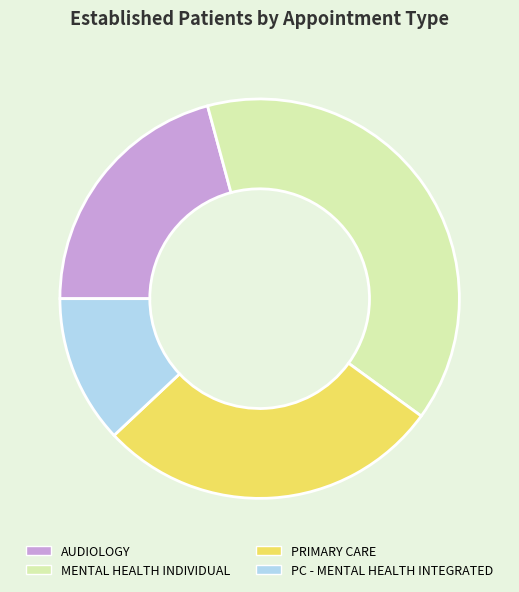

What is the smallest slice in the pie chart?

PC - MENTAL HEALTH INTEGRATED